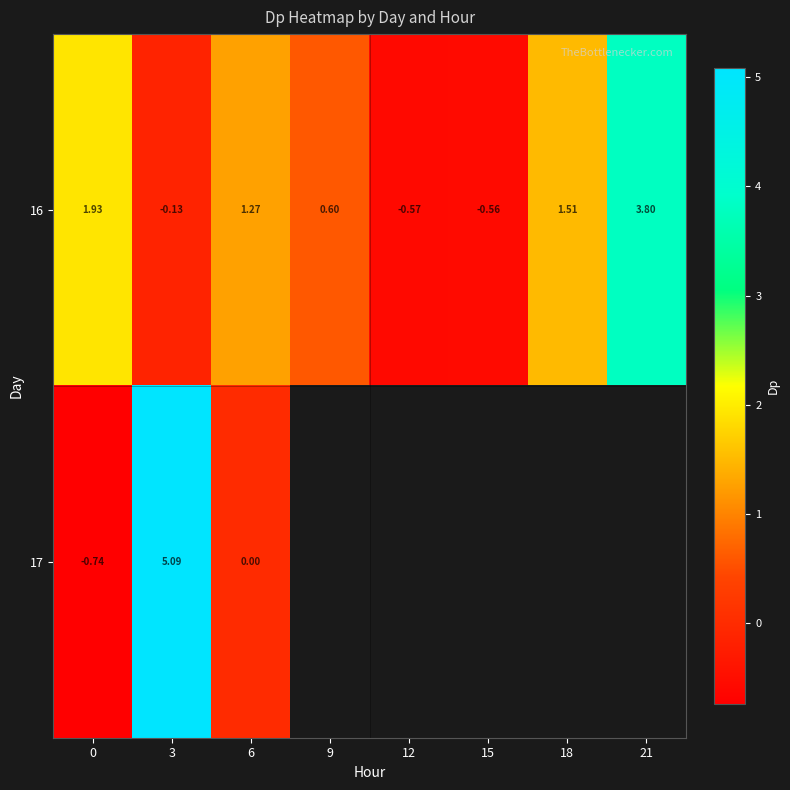

How many values in 16 are below zero?

3